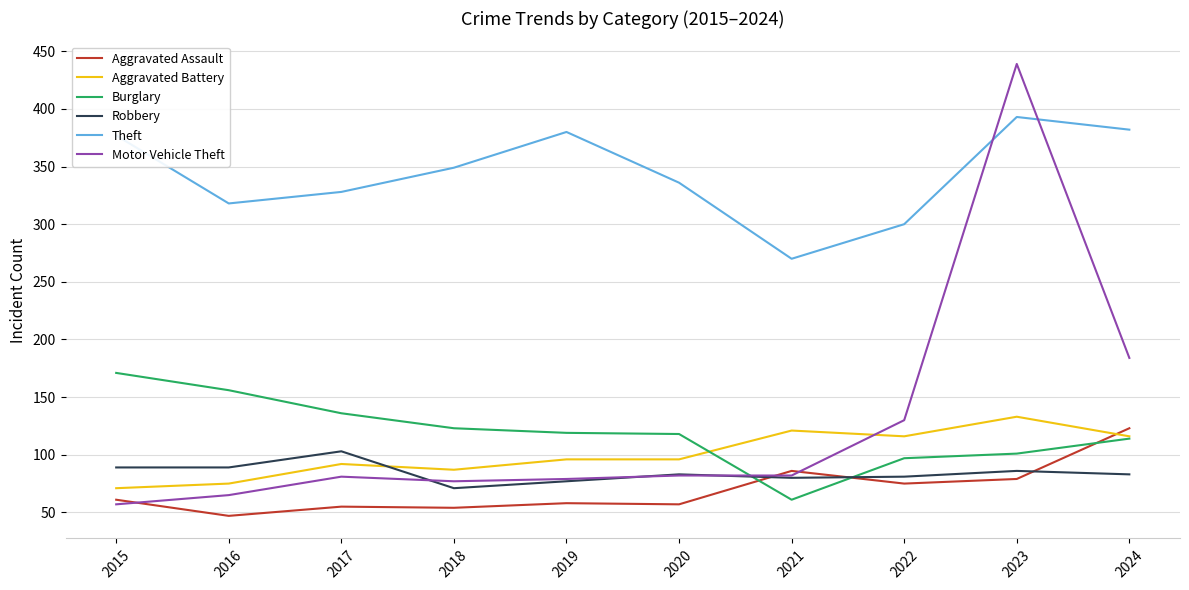

Is it true that Aggravated Assault equals 75 at 2017?

False